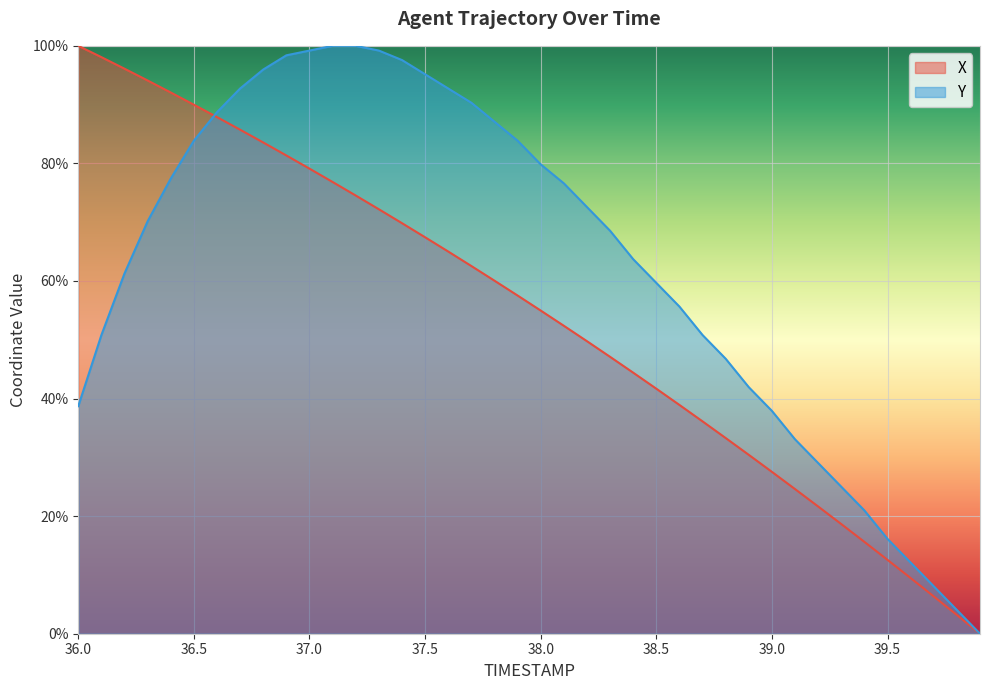

What is the difference between the maximum and minimum values in the X series?

100.0